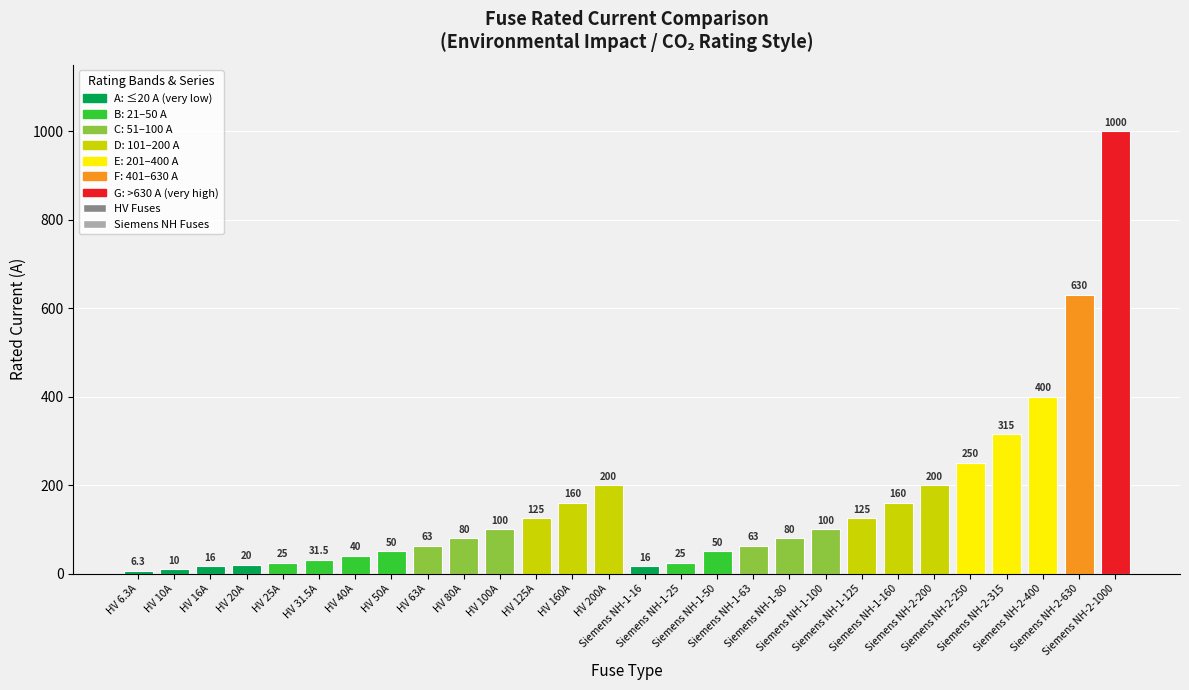

At which label is HV Fuses closest to 103?

HV 100A